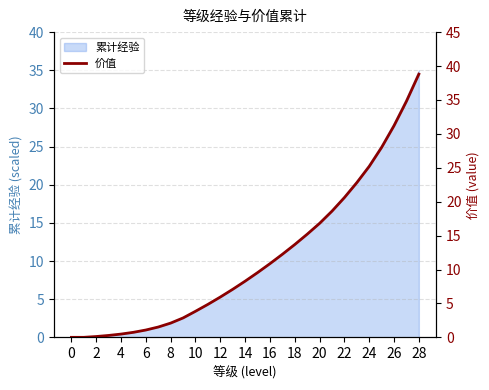

Where does the 累计经验 series first go above 7?

14